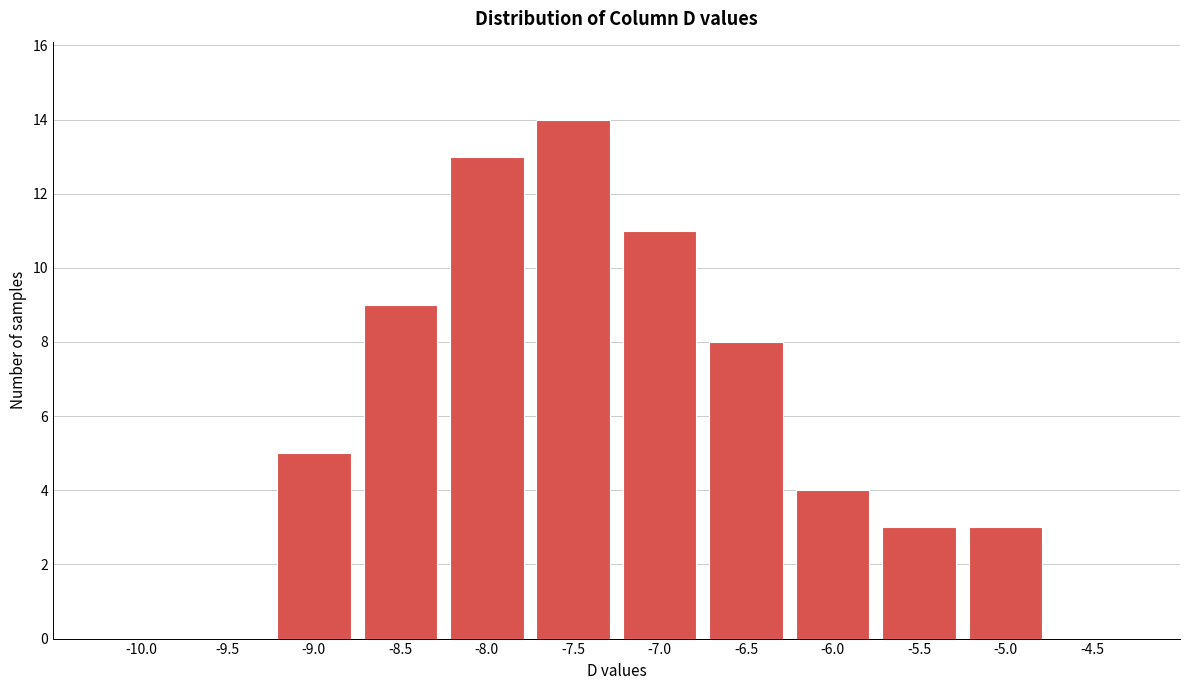

Reading right to left, list all the values displayed in this chart.

-4.5=0	-5.0=3	-5.5=3	-6.0=4	-6.5=8	-7.0=11	-7.5=14	-8.0=13	-8.5=9	-9.0=5	-9.5=0	-10.0=0